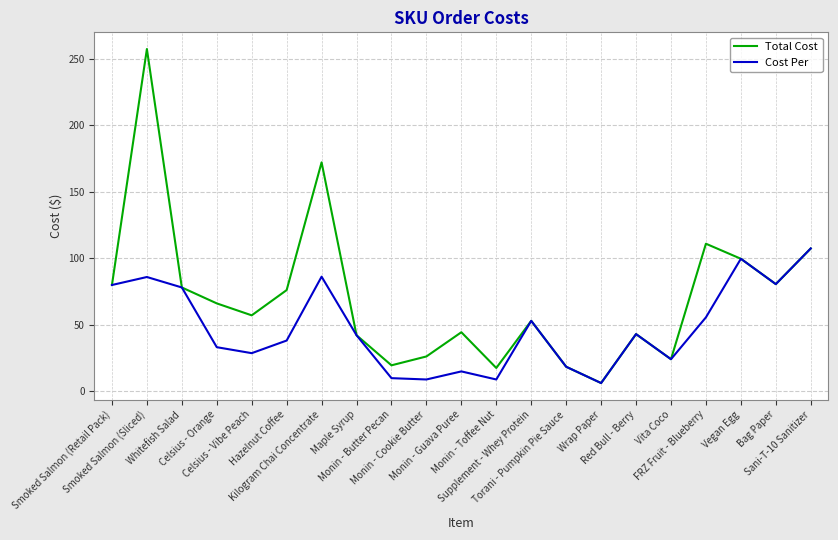

At which label does Total Cost reach its peak?

Smoked Salmon (Sliced)